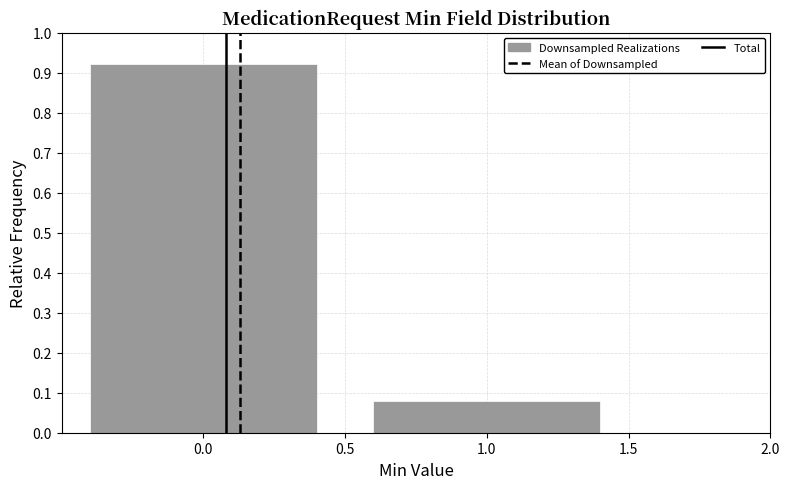

Reading left to right, transcribe this chart: for each bar, give the range it covers on the x-axis and its height. The values are not printed on the chart, so give them approximately, as read against the axis.

-0.5 to 0.5: 0.92
0.5 to 1.5: 0.08